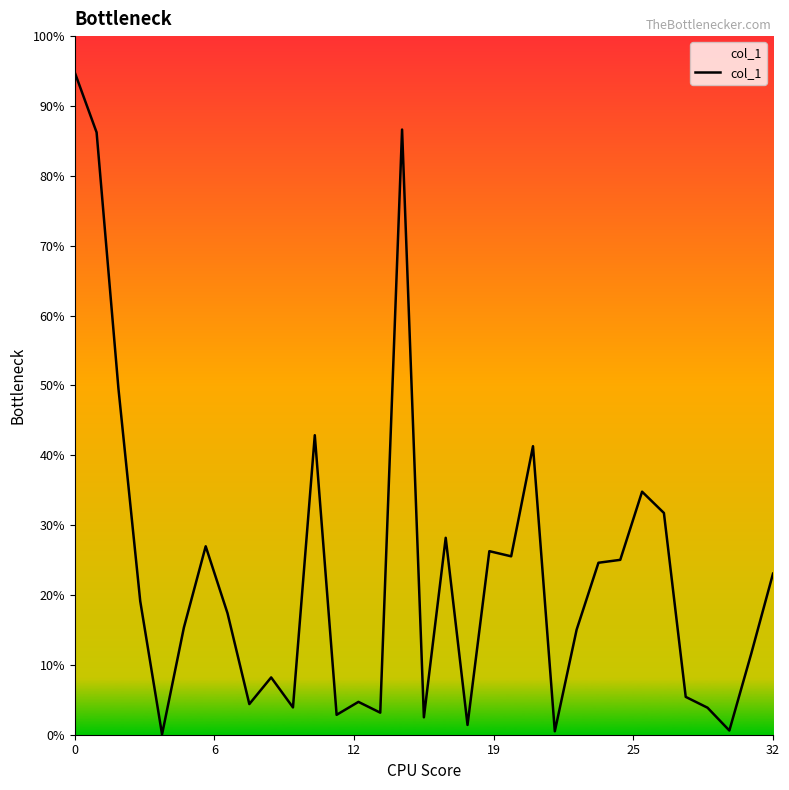

Is this an area chart (filled region under the line)?

Yes